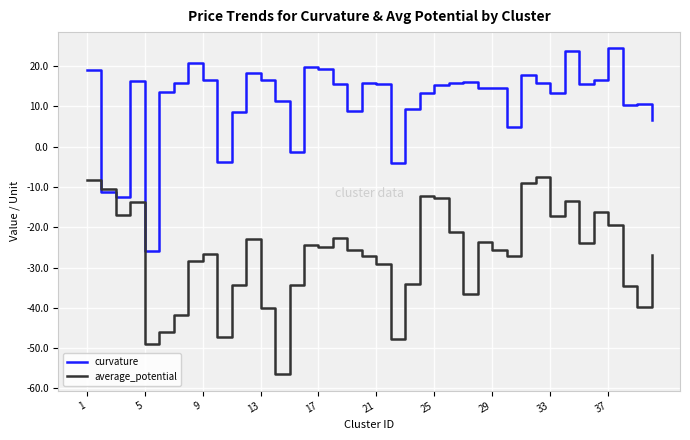

Rank the series by their maximum value, from lowest to highest.

average_potential, curvature